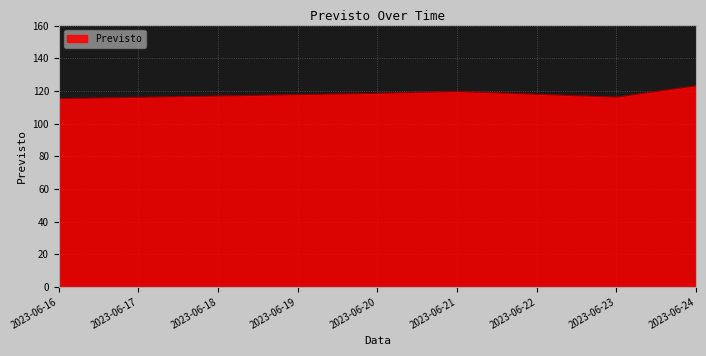

Is it true that the value at 2023-06-23 is 116.2?

True